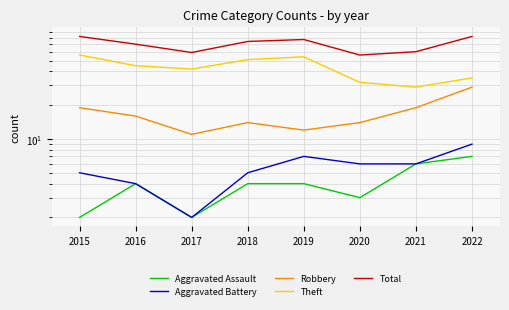

At which label does Robbery reach its minimum?

2017